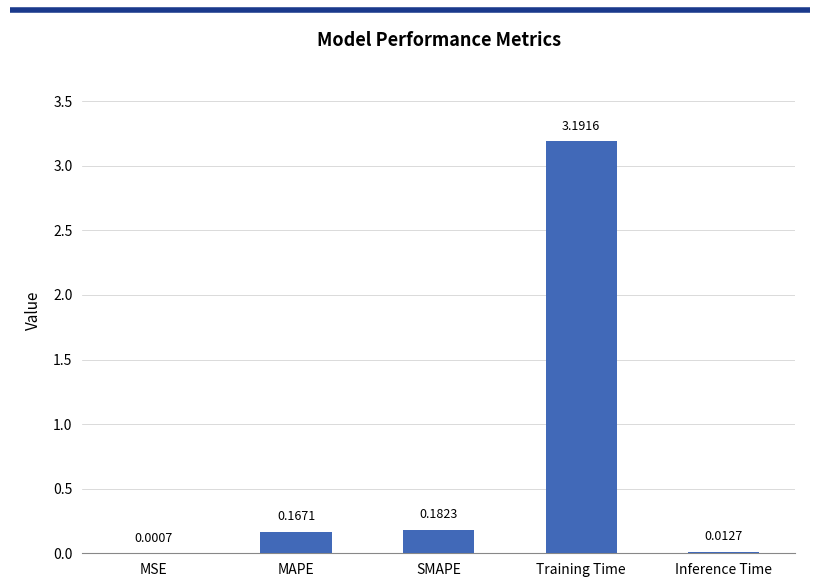

What is the maximum value shown in the chart?

3.2